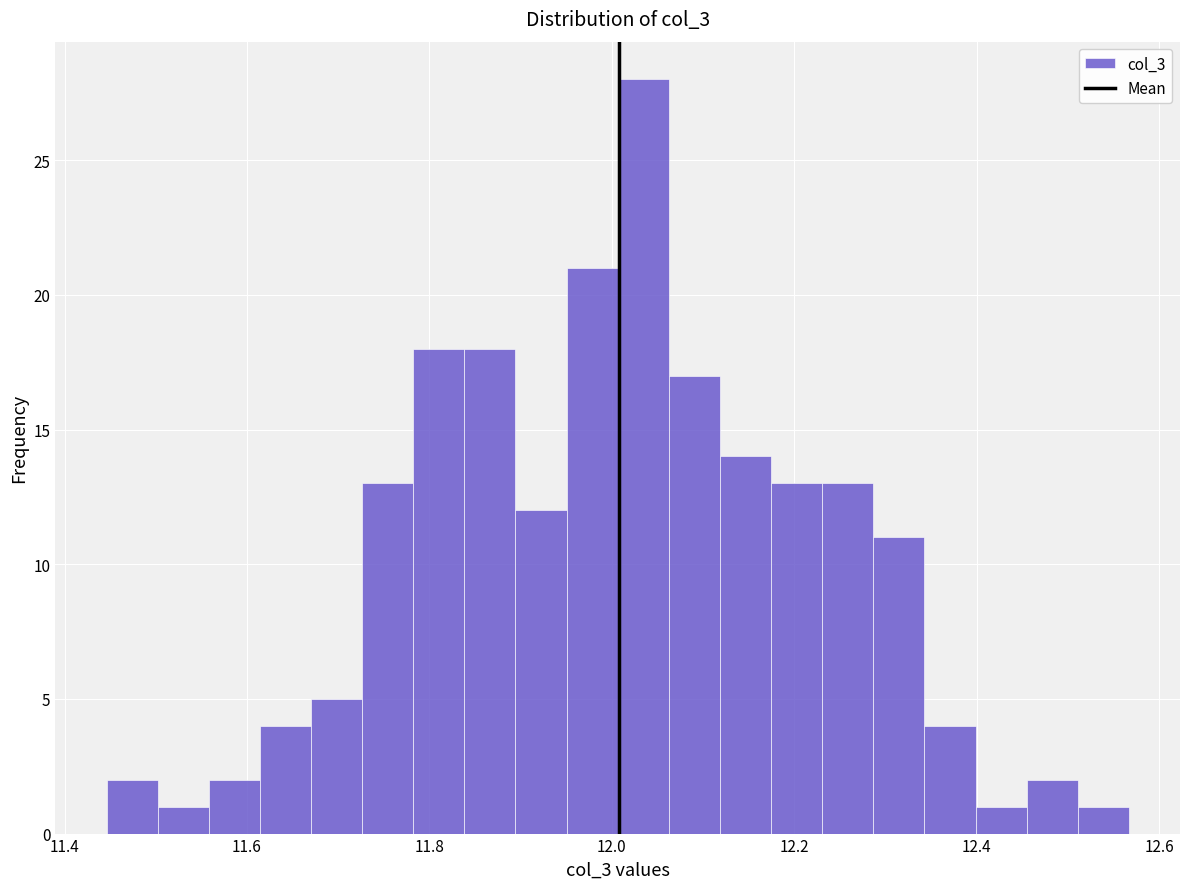

Around what value on the x-axis is the tallest bar? Give the approximate position of its centre, as read against the axis.

12.04